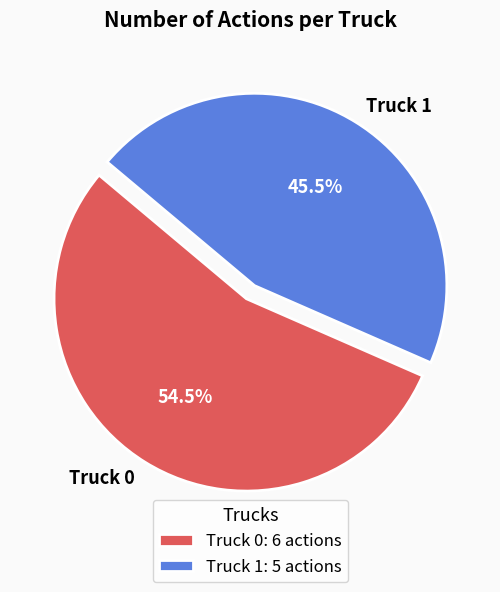

Combined, what portion of the pie is Truck 1 and Truck 0?

100.0%